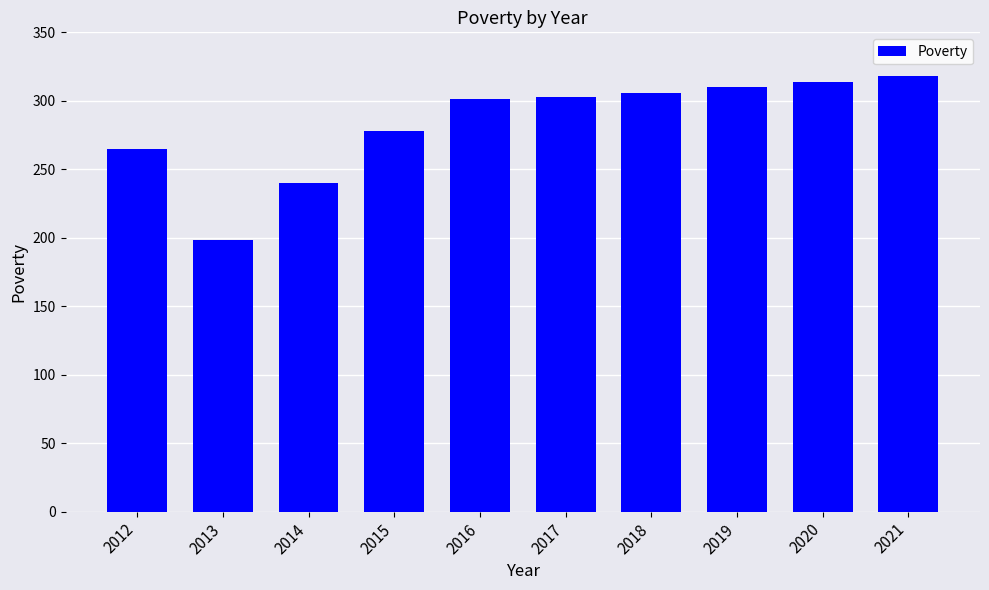

What is the change in value from 2013 to 2015?

+80